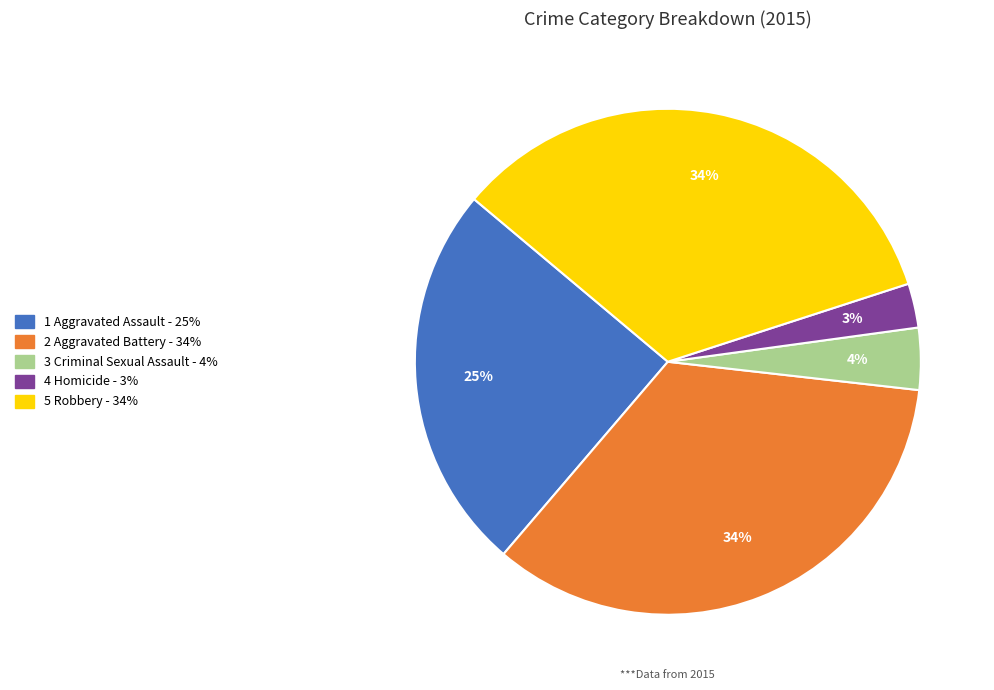

Is there any slice that represents more than half of the pie?

No